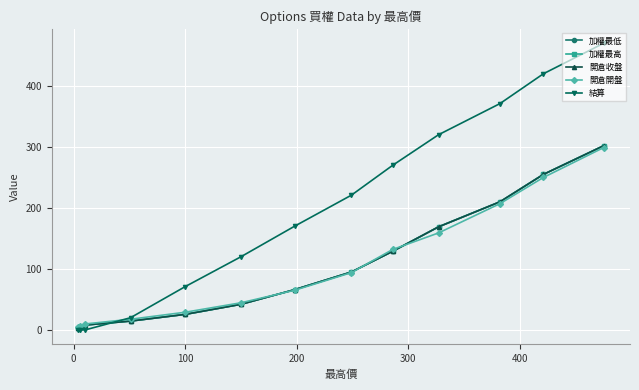

Which series has the largest range (max minus min)?

結算